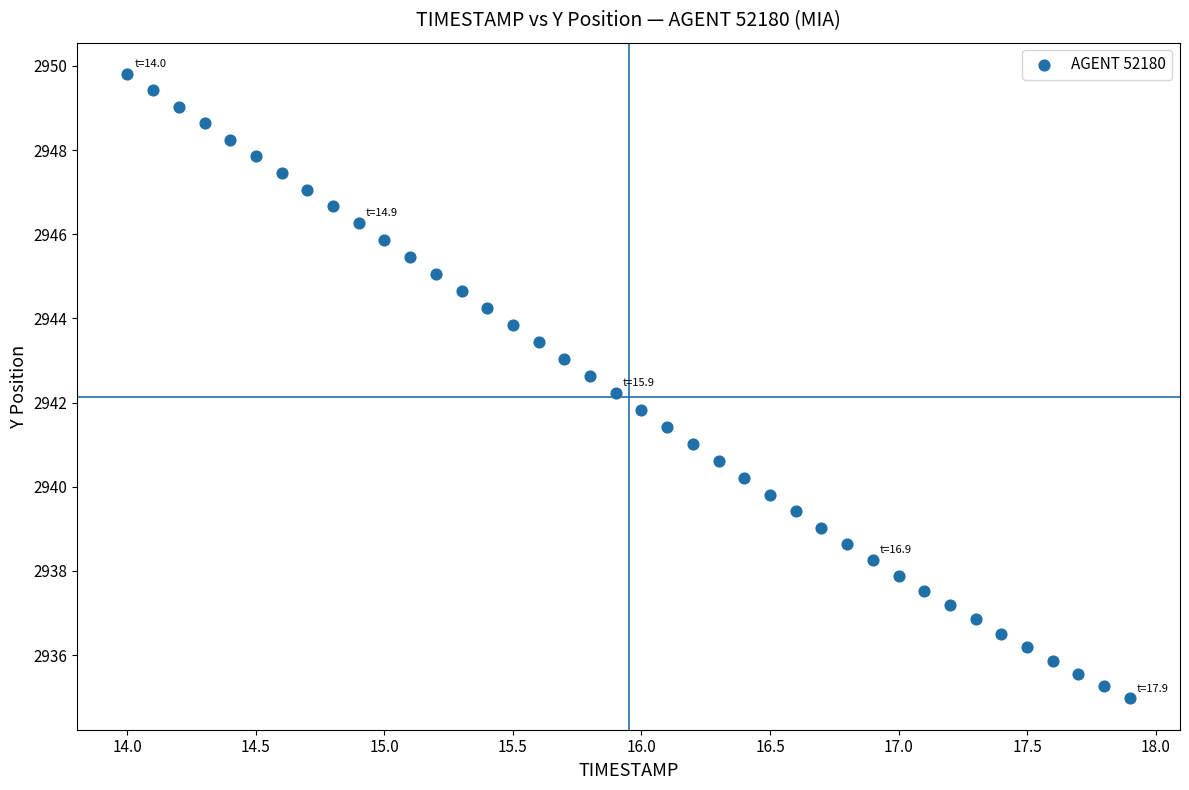

What is the range of X values (max minus min)?

3.9